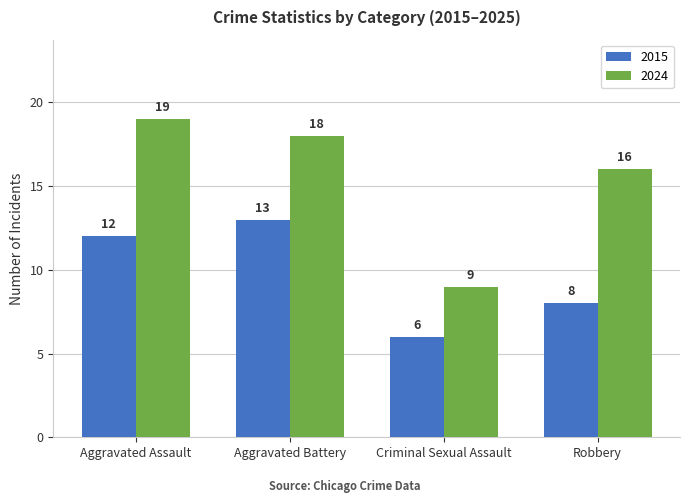

Rank the series by their maximum value, from lowest to highest.

2015, 2024